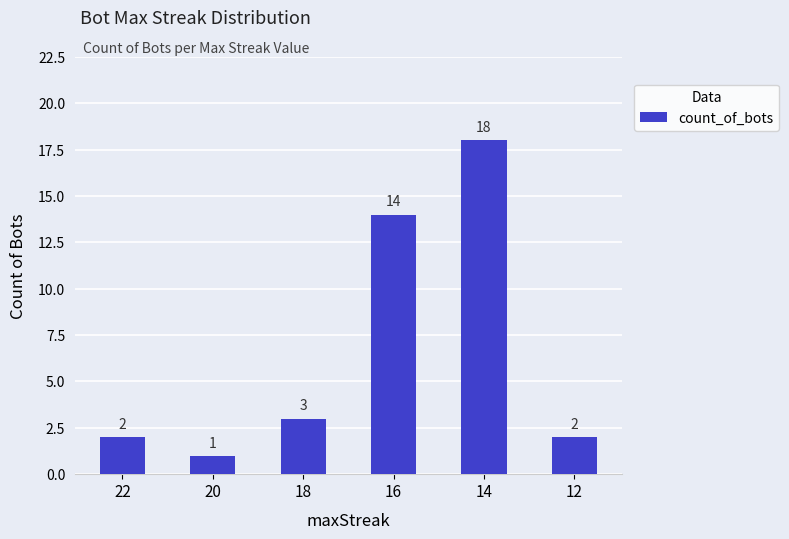

Reading left to right, transcribe all the data shown in this chart.

2	1	3	14	18	2